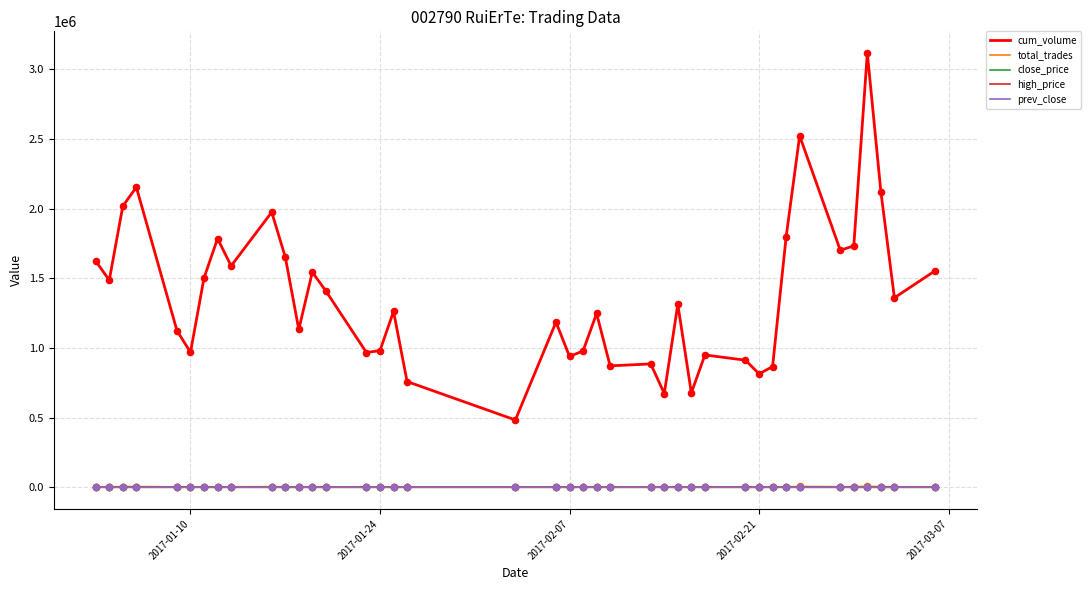

Which series has the largest total across all categories?

cum_volume